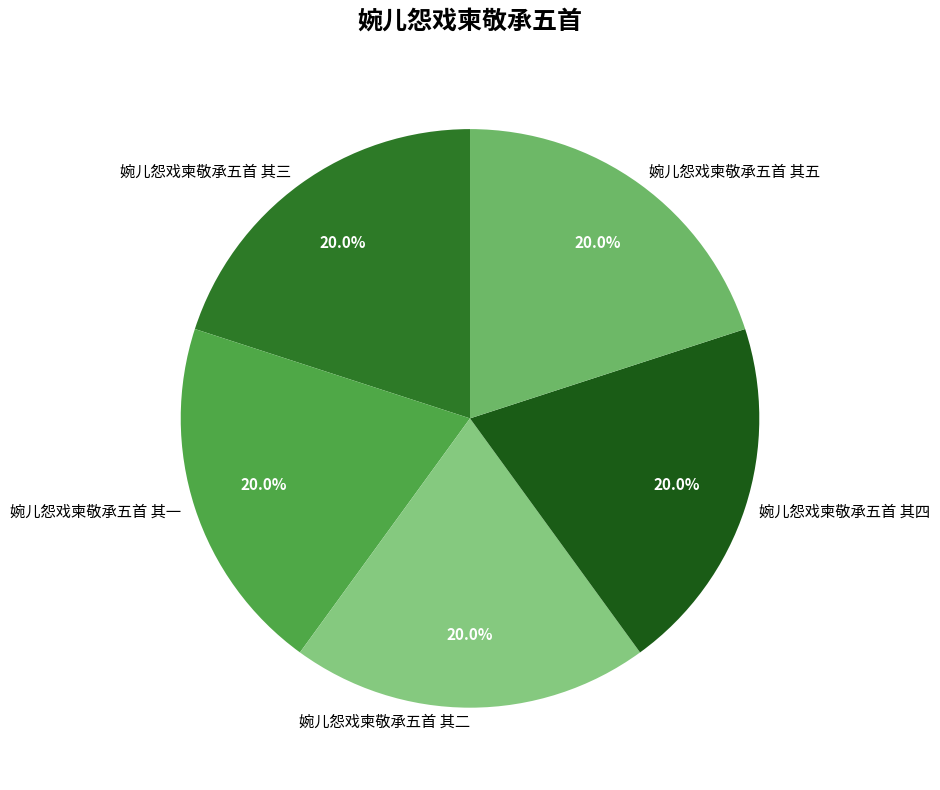

What portion of the pie excludes 婉儿怨戏柬敬承五首 其二?

80.0%